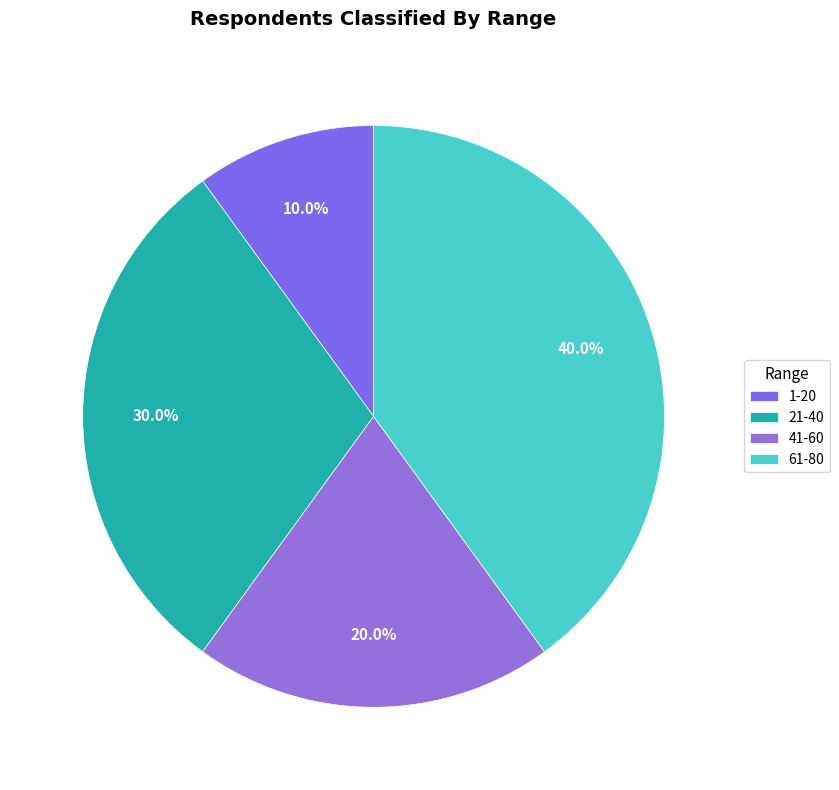

How many segments does this pie chart have?

4